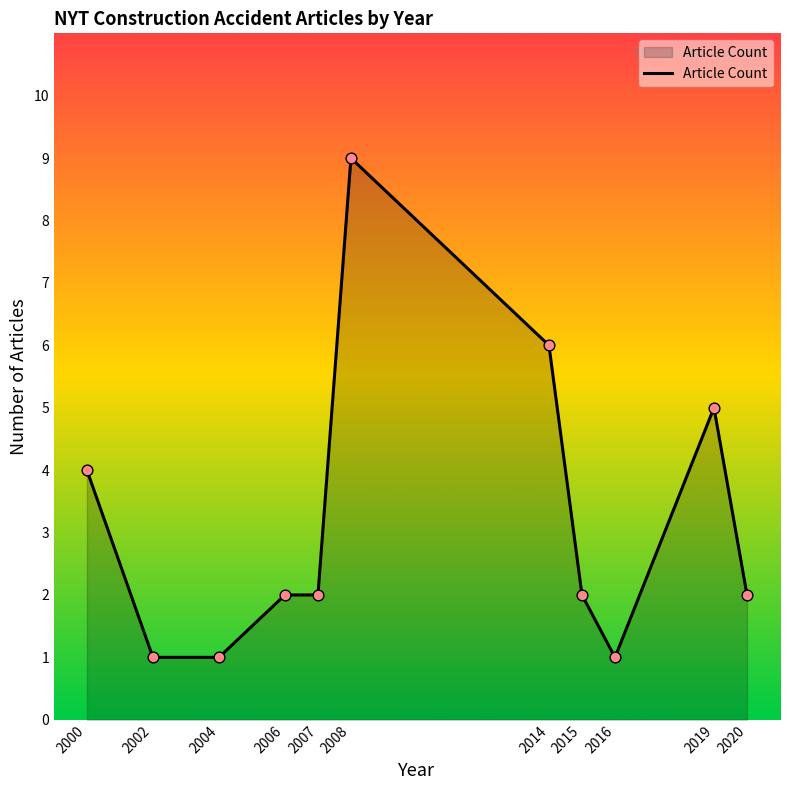

Approximately how many times larger is the value at 2019 compared to 2016?

5.0